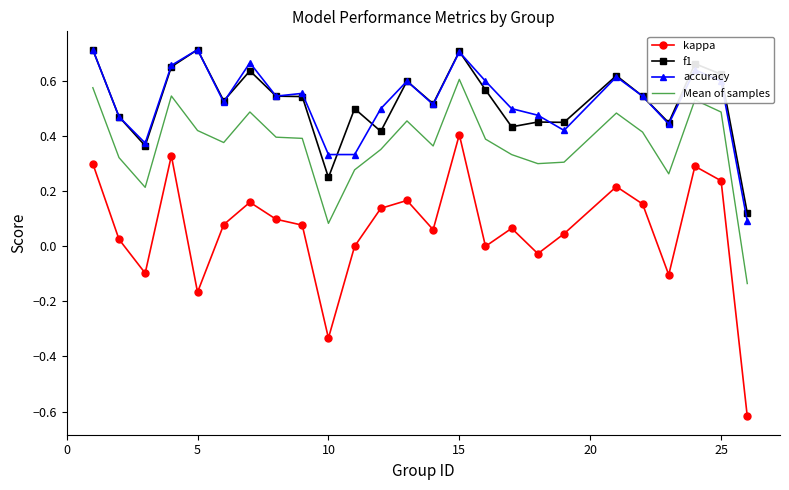

Which series has the widest spread of values?

kappa